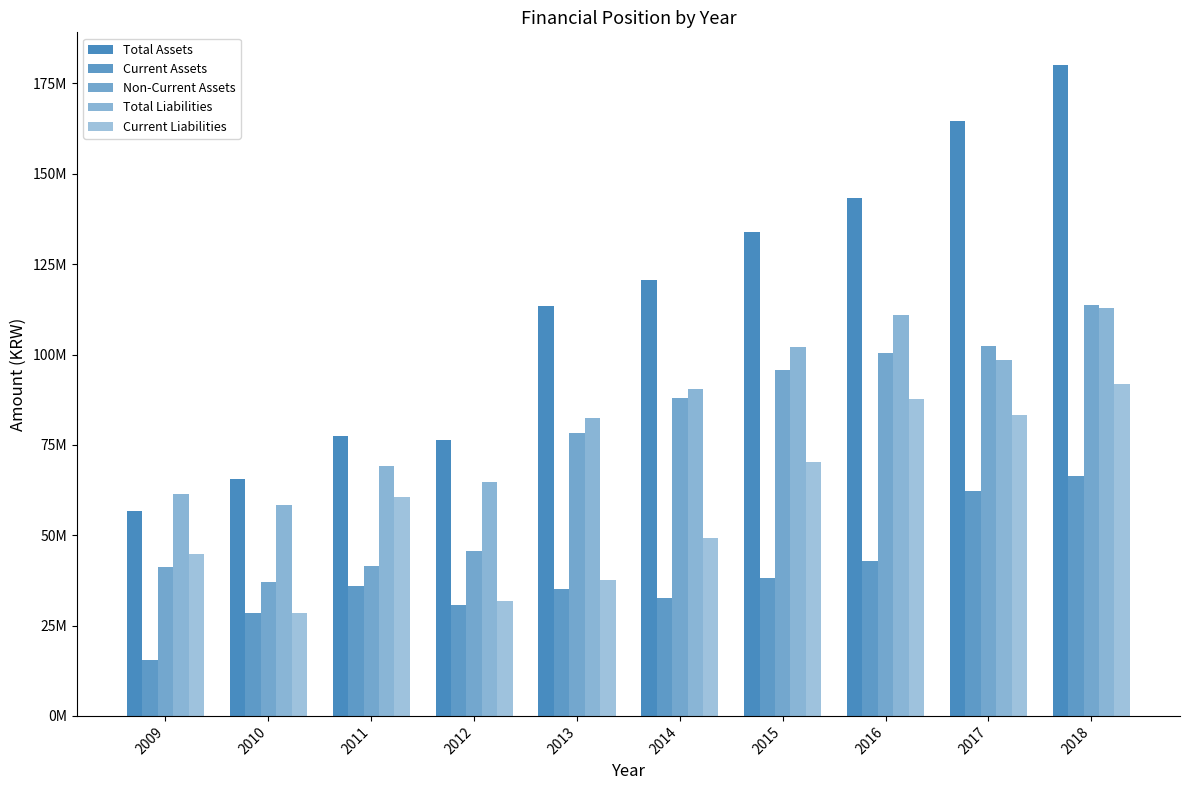

Is it true that Total Liabilities equals 90556587 at 2014?

True